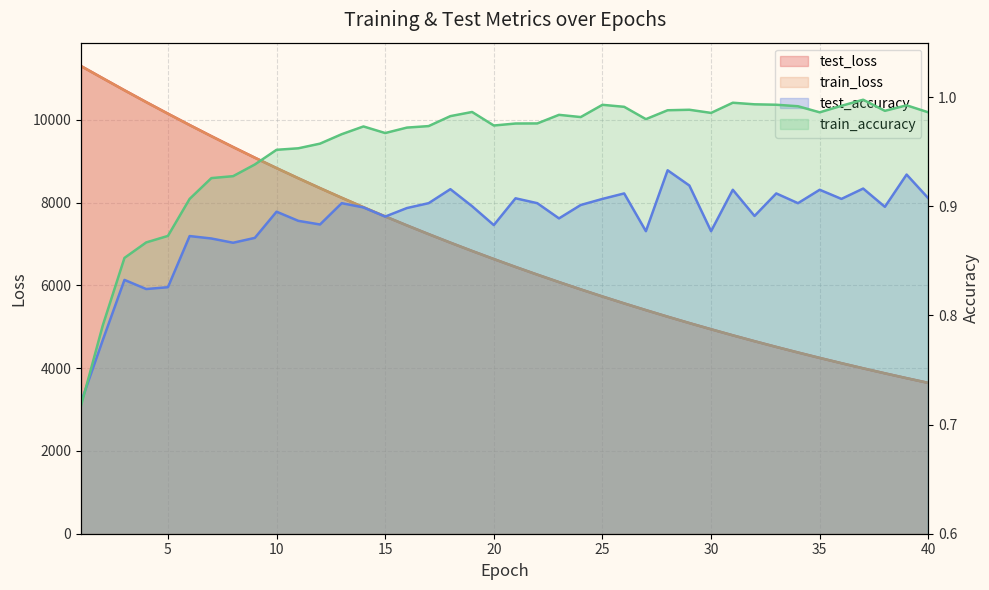

True or false: test_accuracy has a value of 0.4 at 18.

False